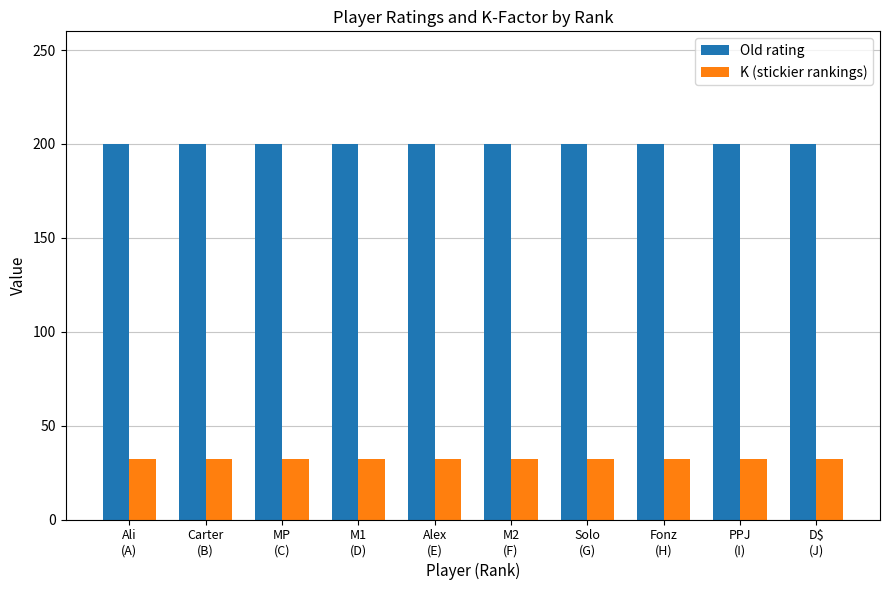

Rank the series by their maximum value, from lowest to highest.

K (stickier rankings), Old rating